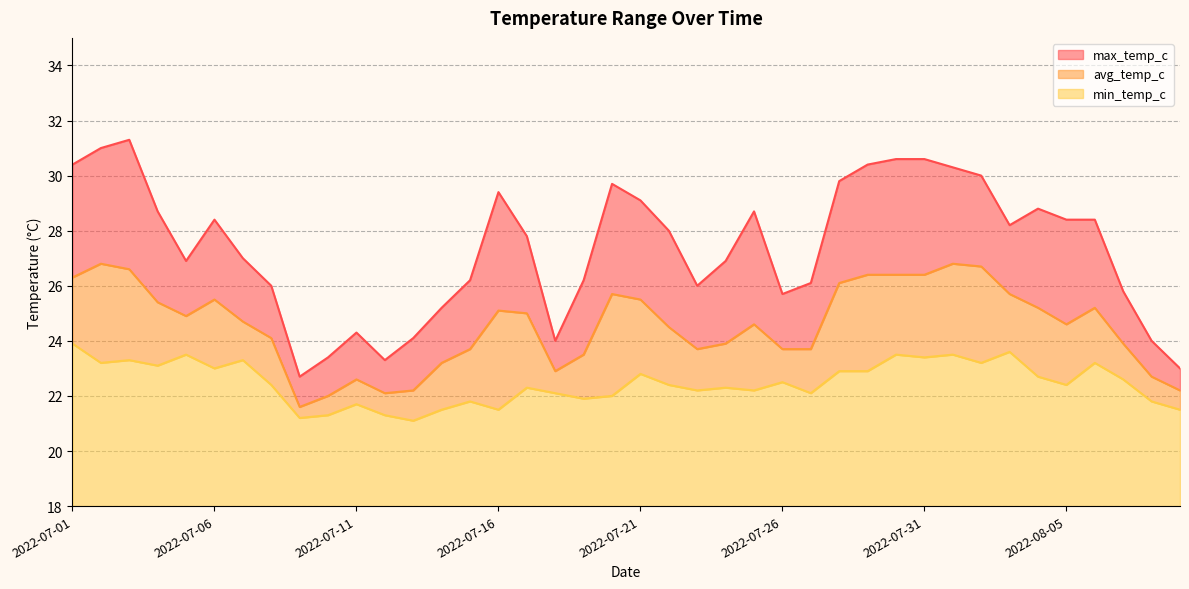

True or false: min_temp_c and max_temp_c intersect in this chart.

False